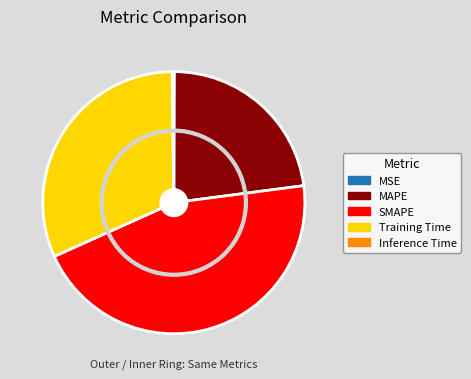

Is MSE the majority of the pie?

No